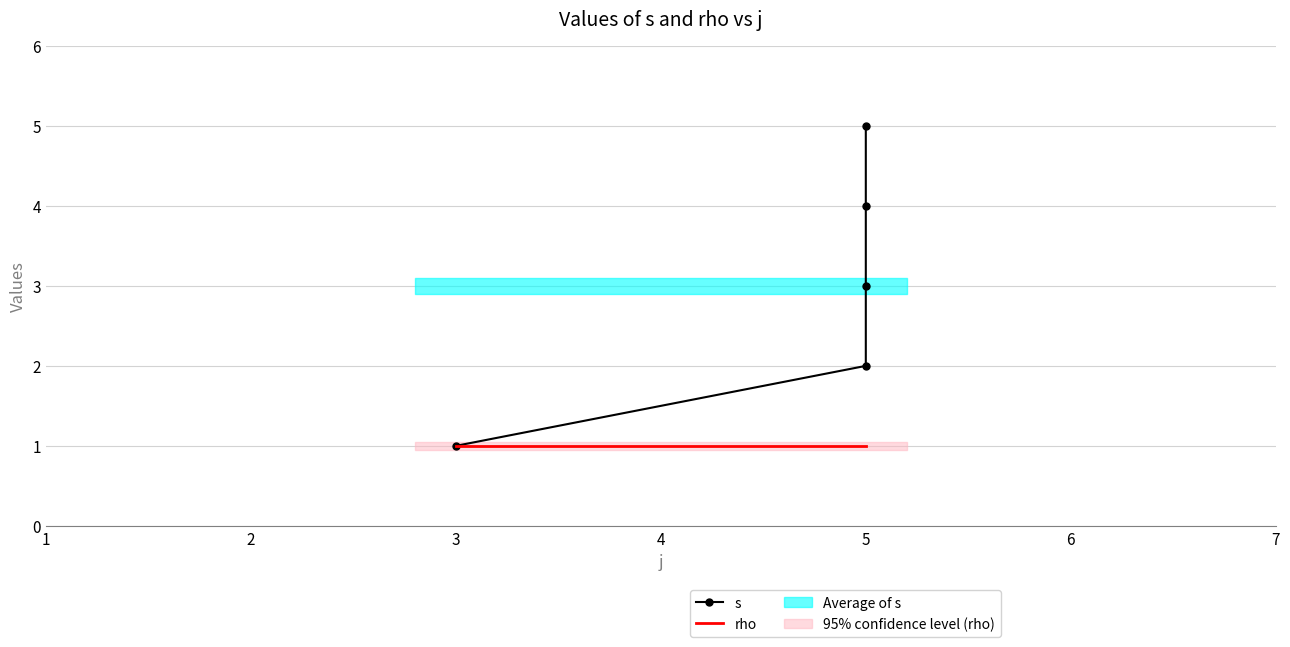

At 5, list the series in order from smallest to largest.

rho, s